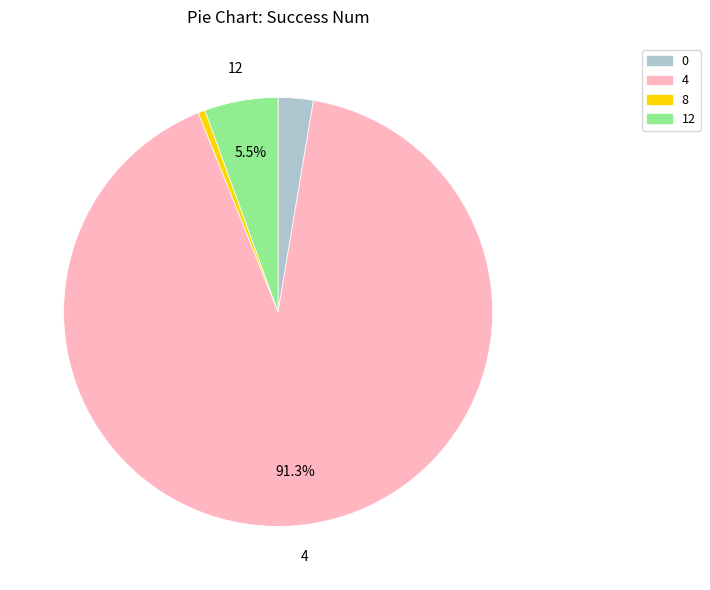

Between 12 and 8, which is larger?

12